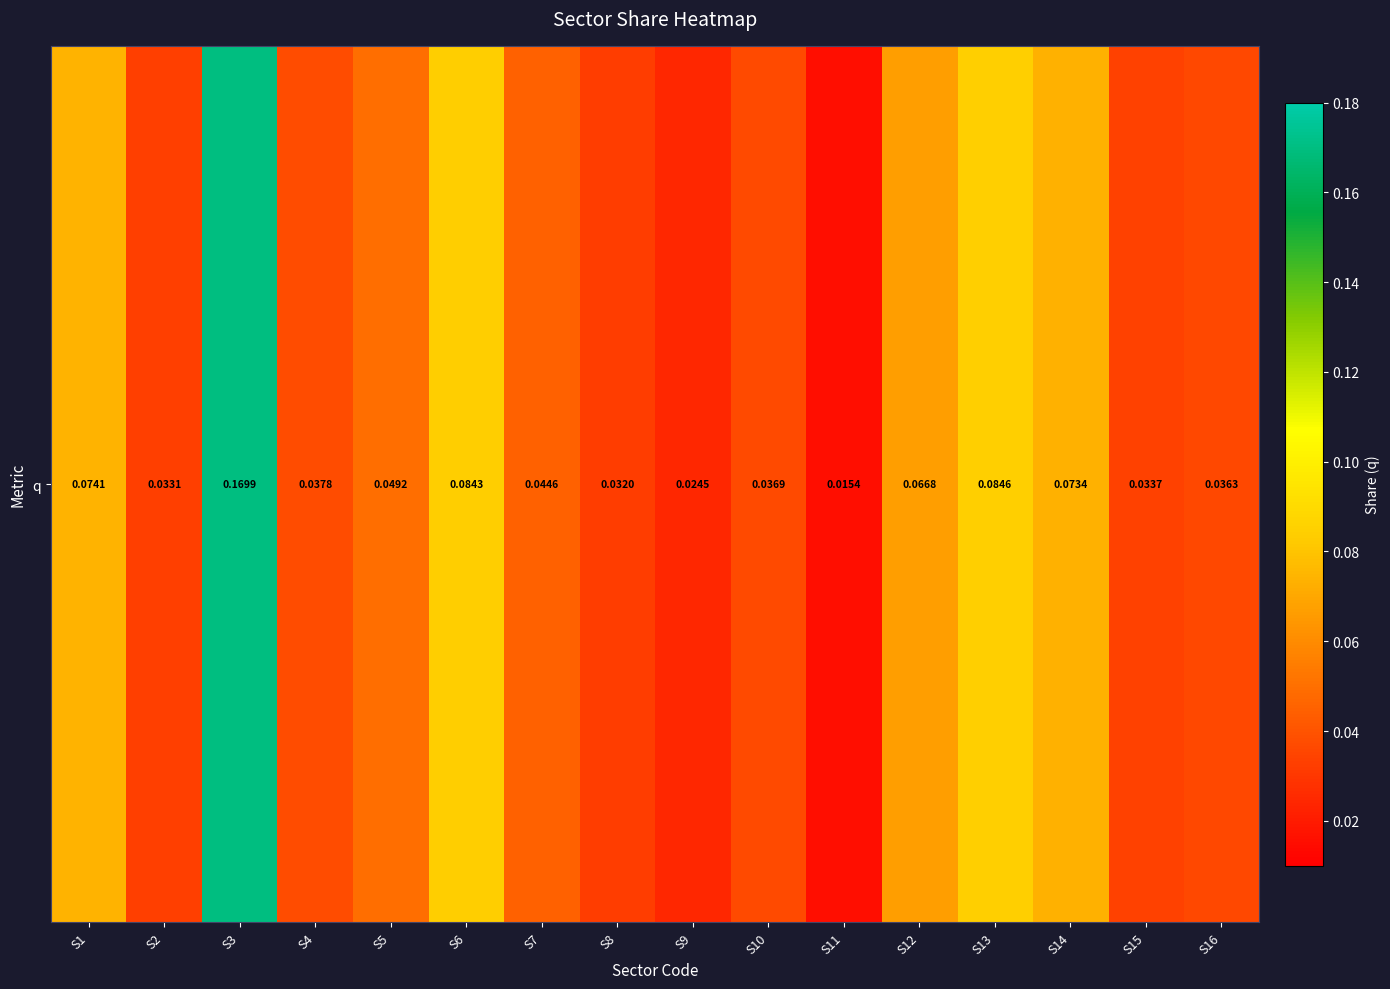

Is it true that the value at S6 is 0.1?

True